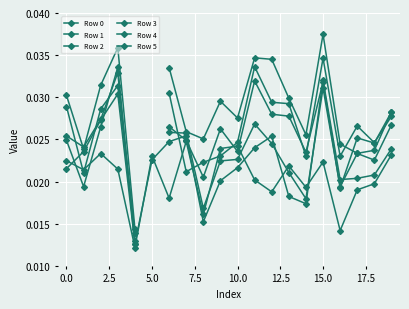

True or false: Row 0 and Row 4 cross at least once.

True